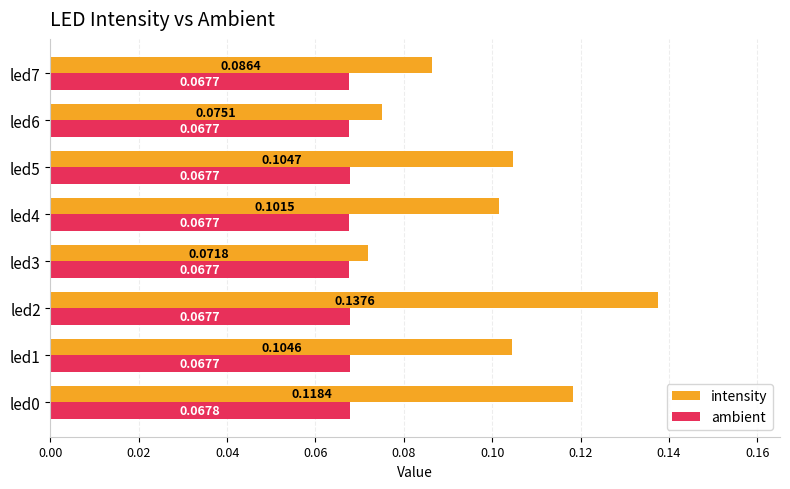

Which series has the largest range (max minus min)?

intensity